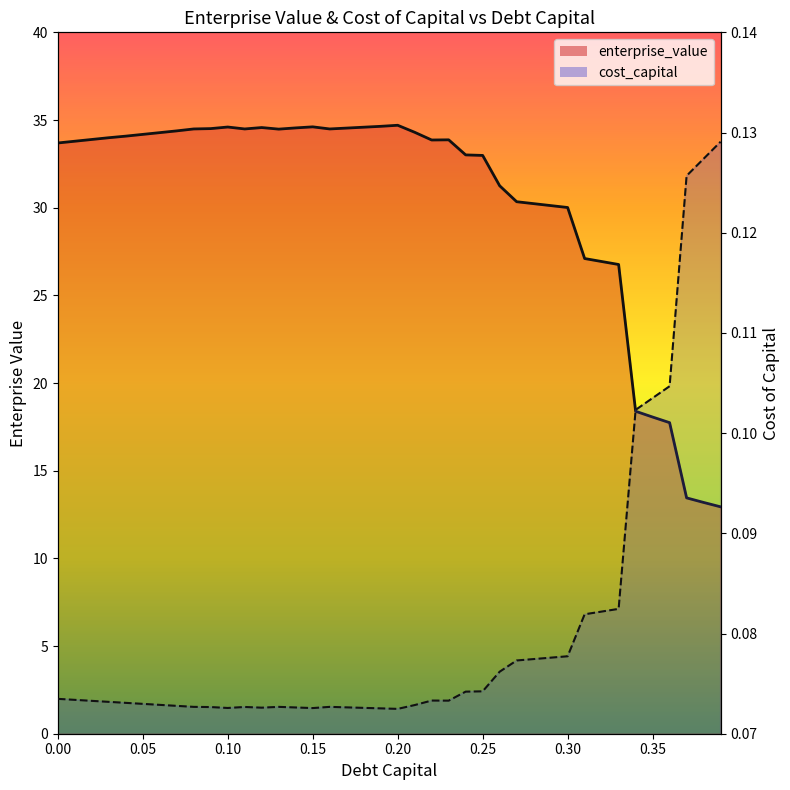

The value of enterprise_value_line at 31 is 38.4. True or false?

False